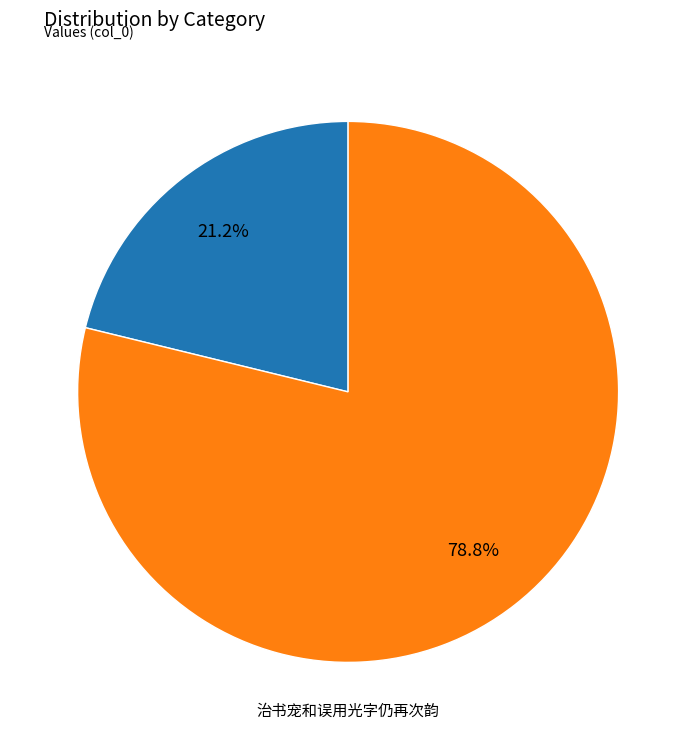

Is there a majority slice in this chart?

Yes